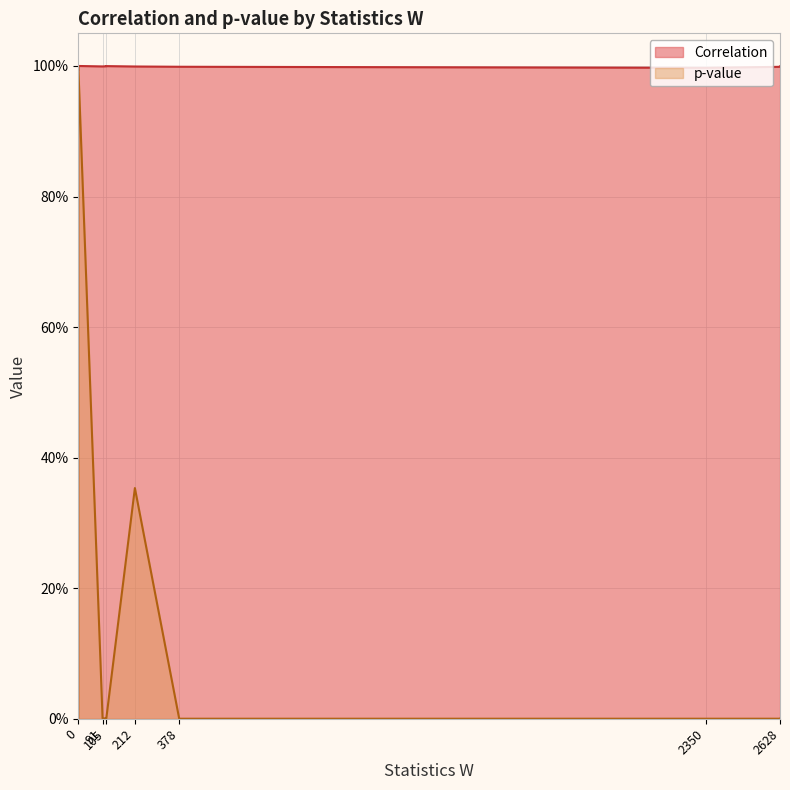

What is the lowest value of the Correlation series?

1.0